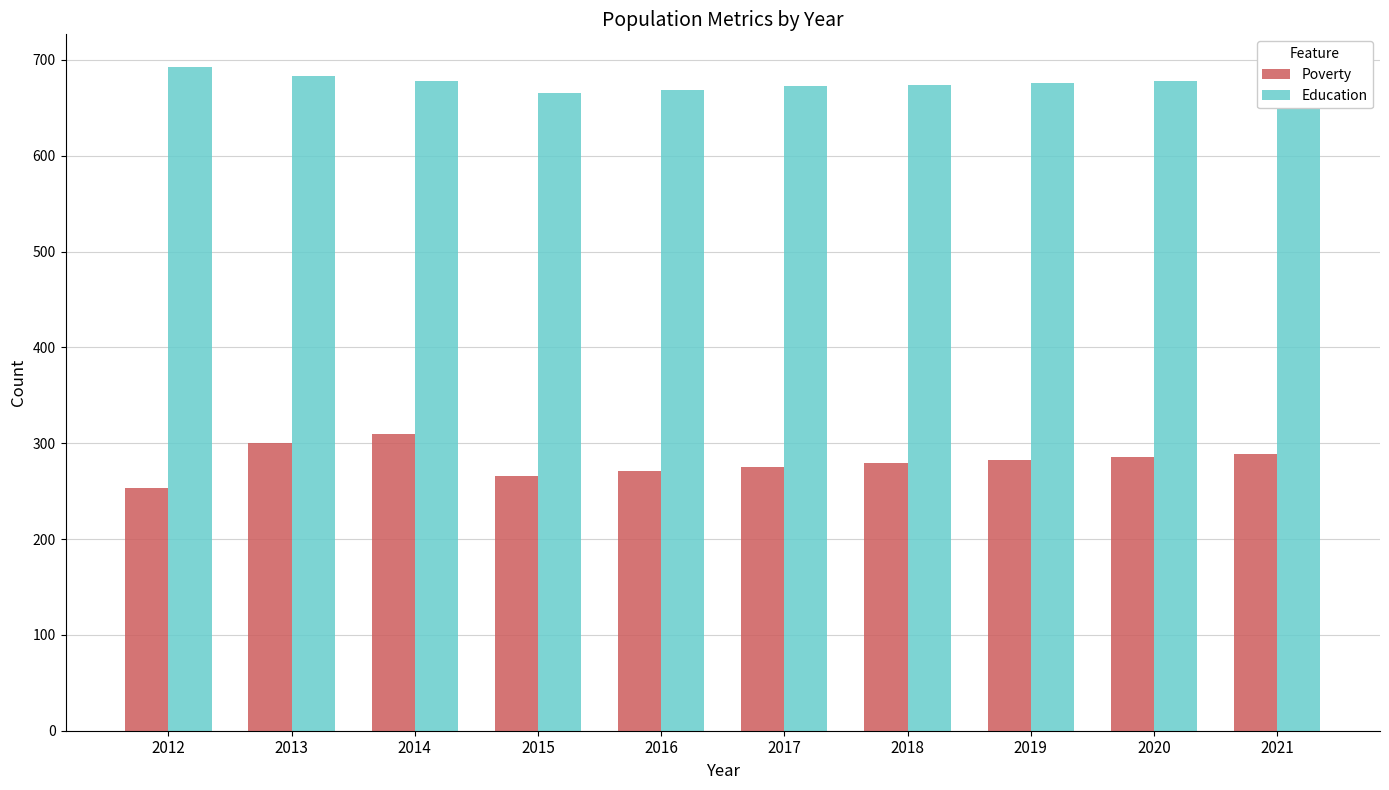

Which category has the highest value in the Education series?

2012